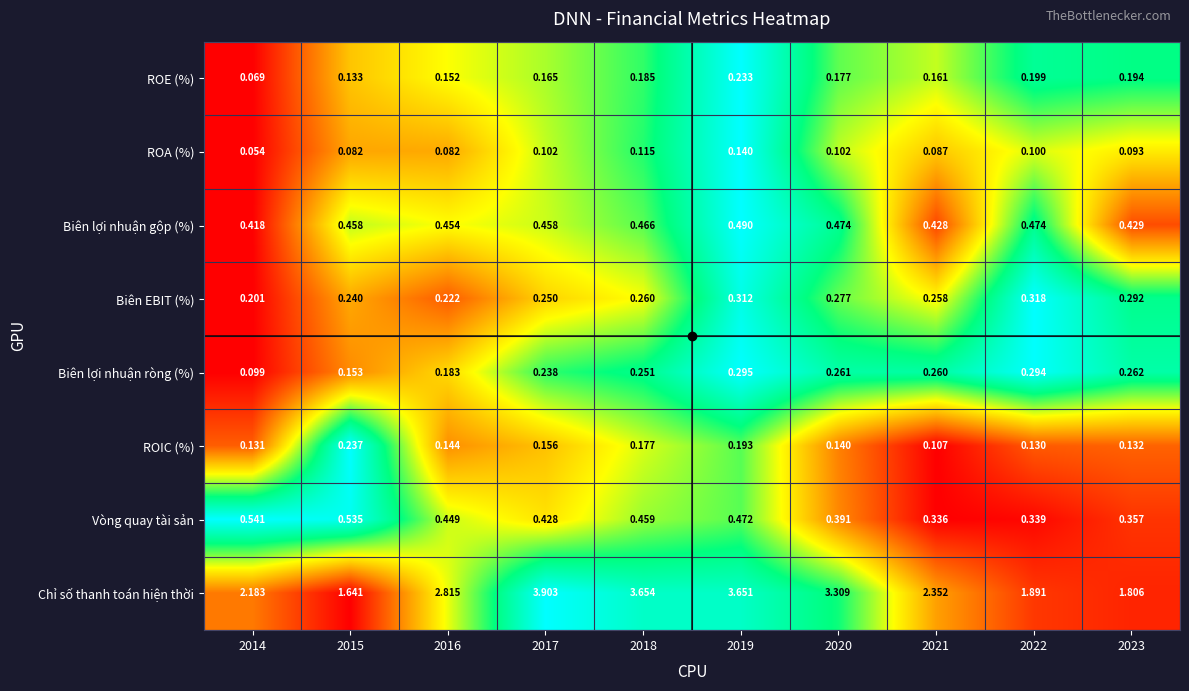

Which series has the largest total across all categories?

Chỉ số thanh toán hiện thời